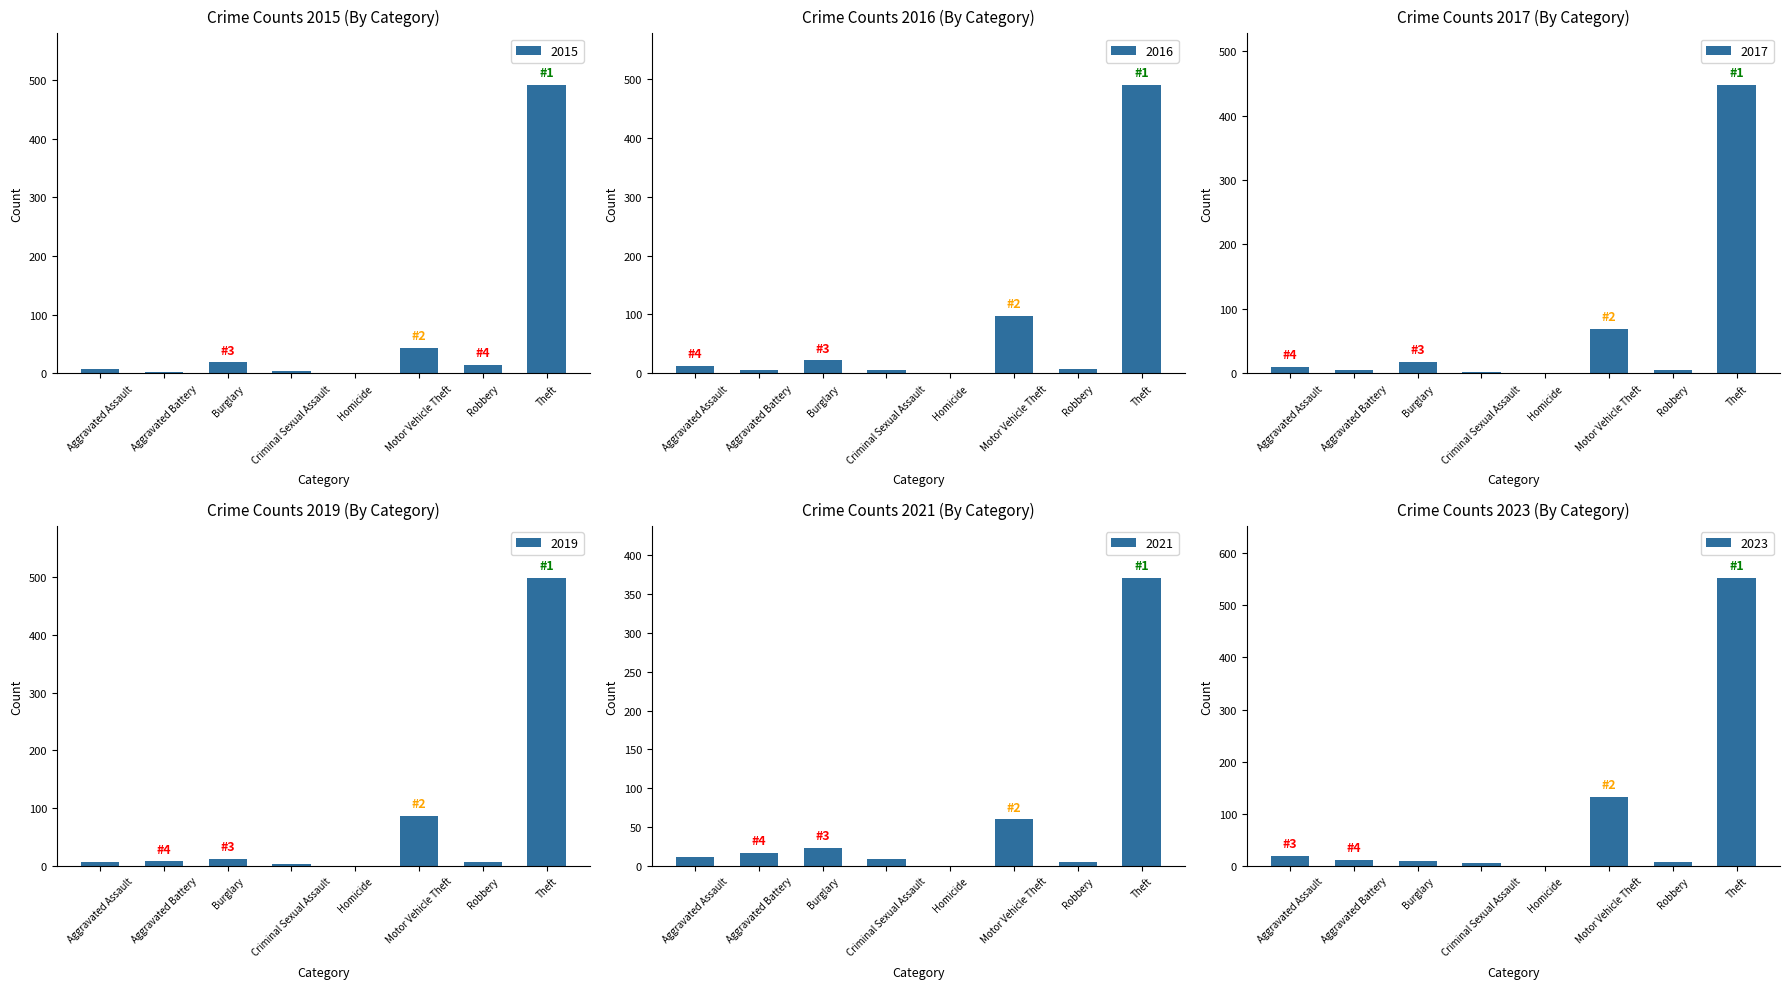

What is the sum of all 2019 values?

623